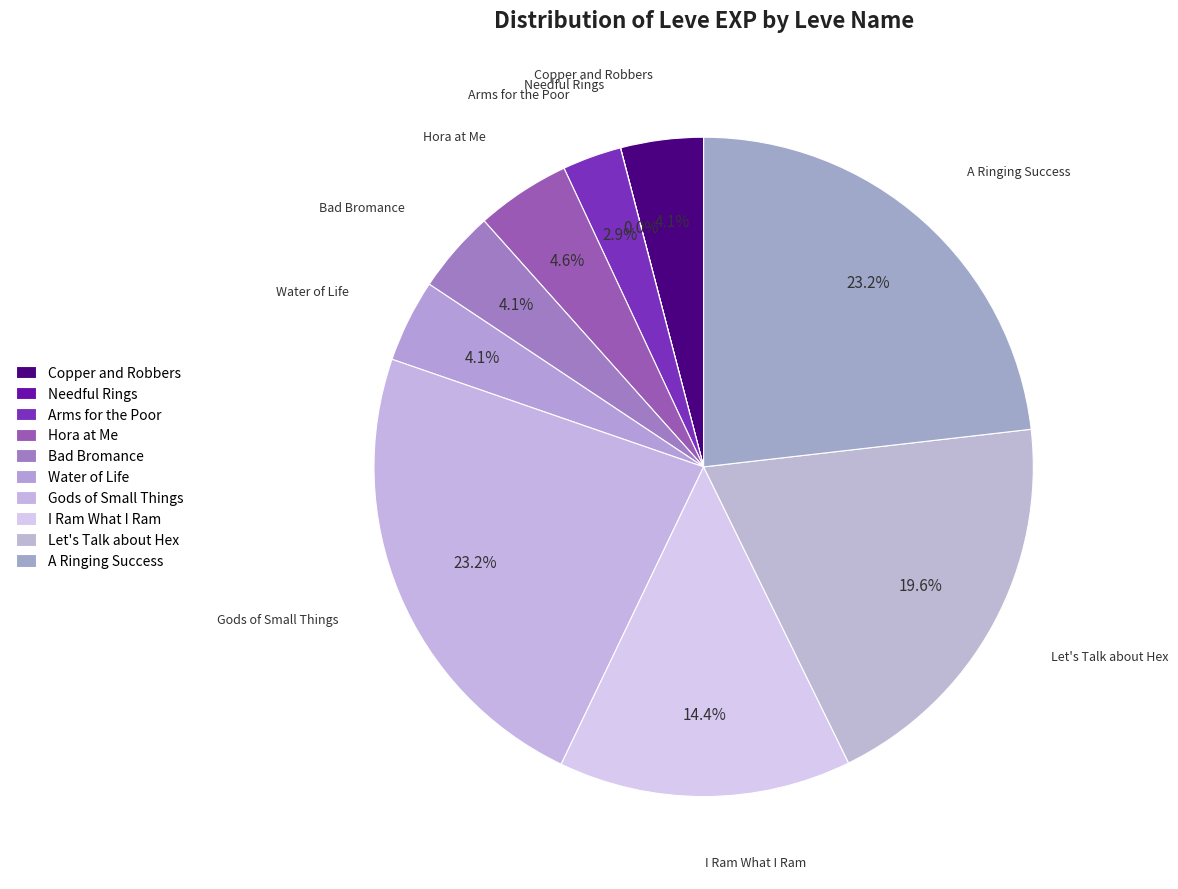

What is the smallest slice in the pie chart?

Needful Rings